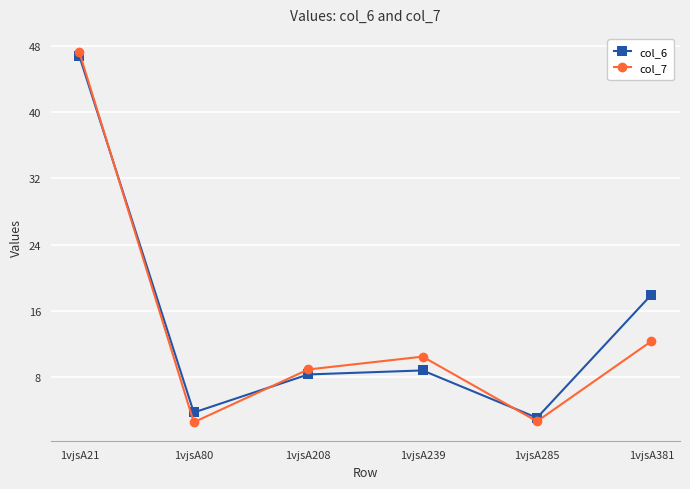

What is the value of the col_6 point at the 6th from the left?

18.0